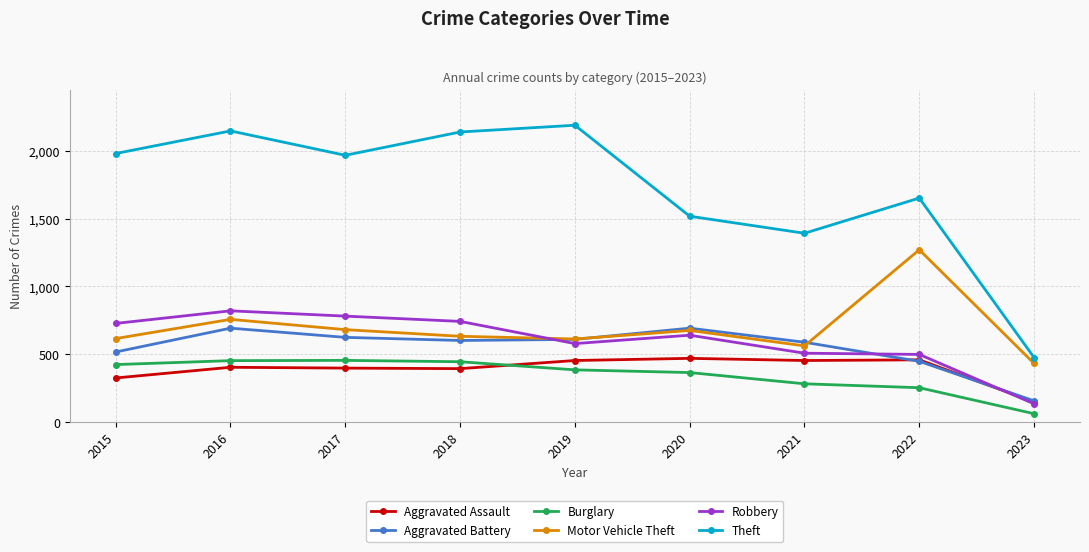

What is the sum of all Theft values?

15463